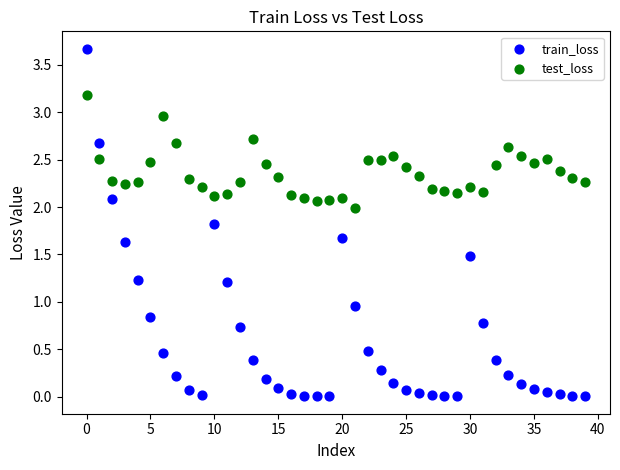

Across all data points, what is the range of Y values (max minus min)?

3.7